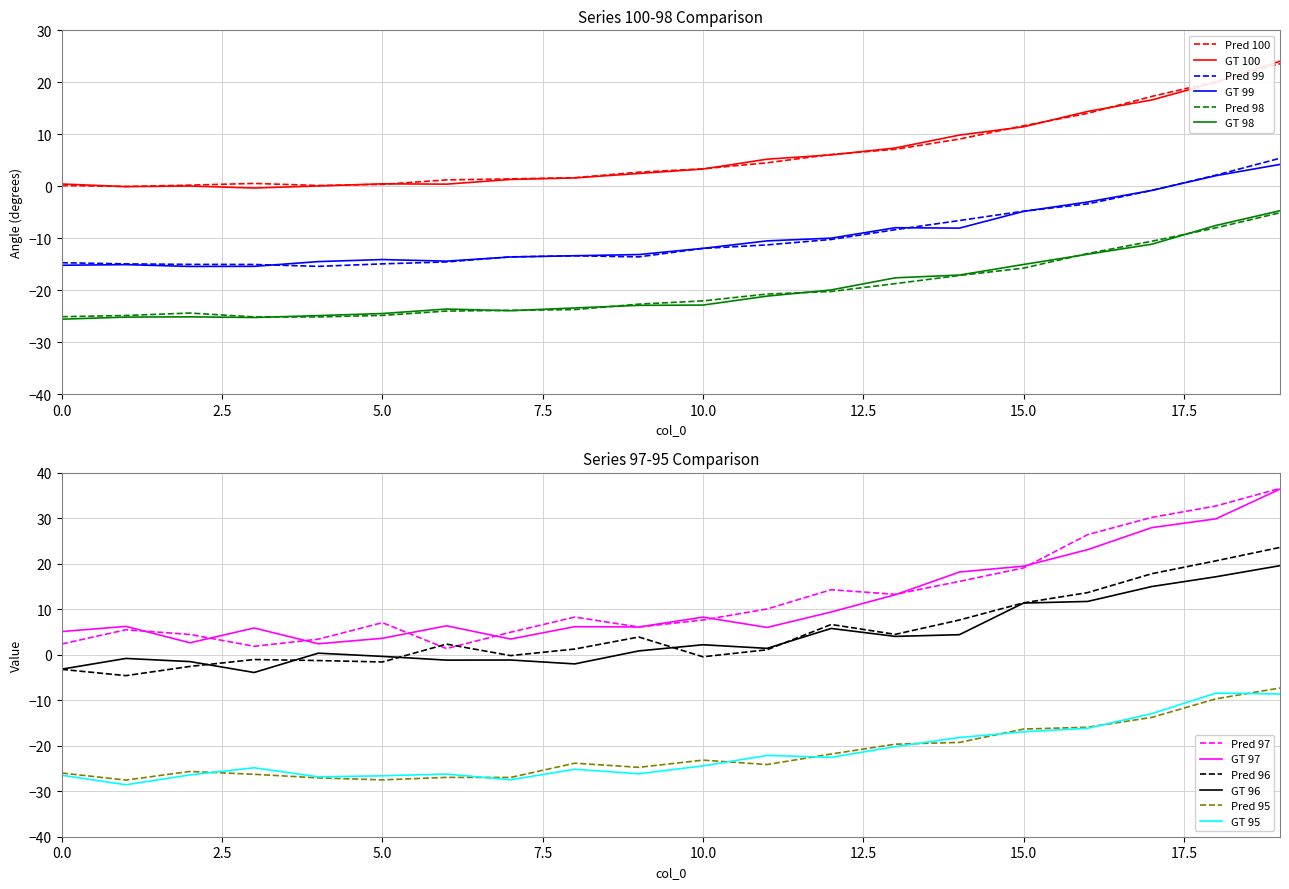

Is it true that GT 98 equals -15.0 at 15.0?

True